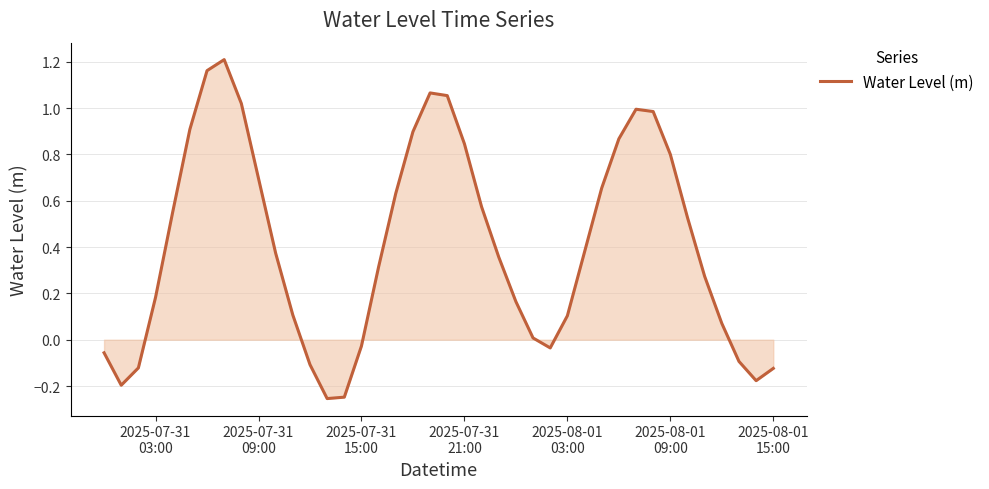

True or false: there are more than 0 points higher than both neighbors.

True